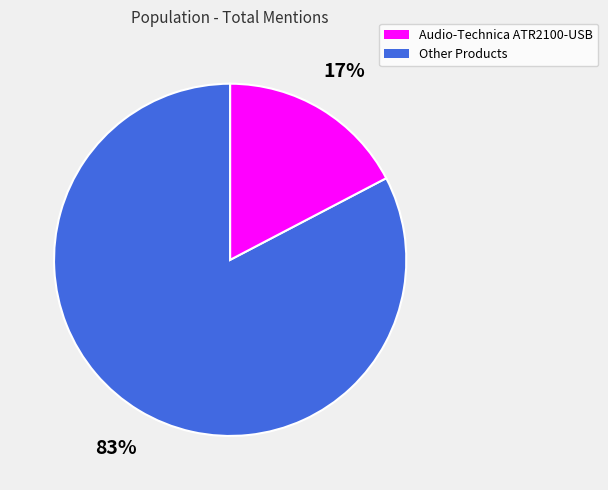

Is there a majority slice in this chart?

Yes